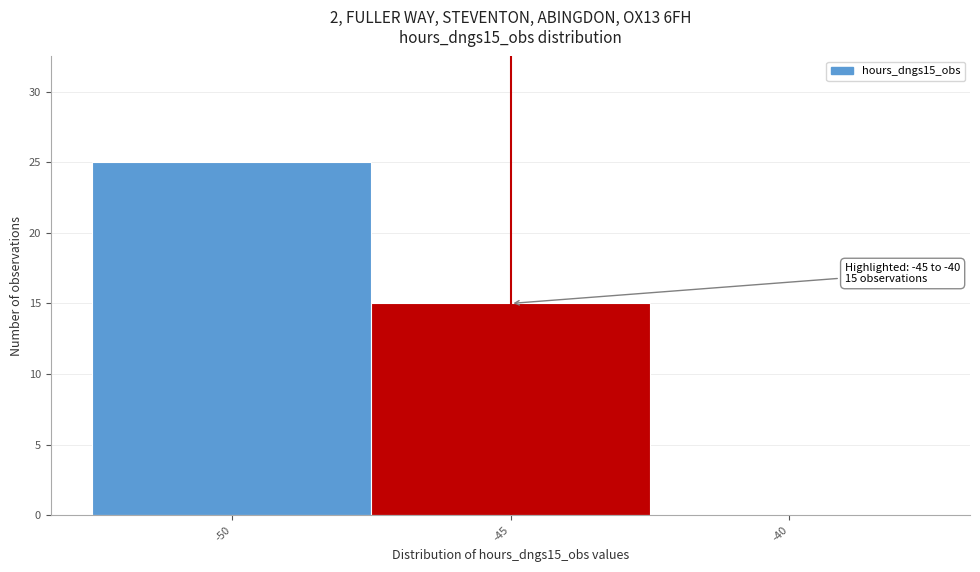

Reading left to right, extract all data points from this chart.

-50=25	-45=15	-40=0